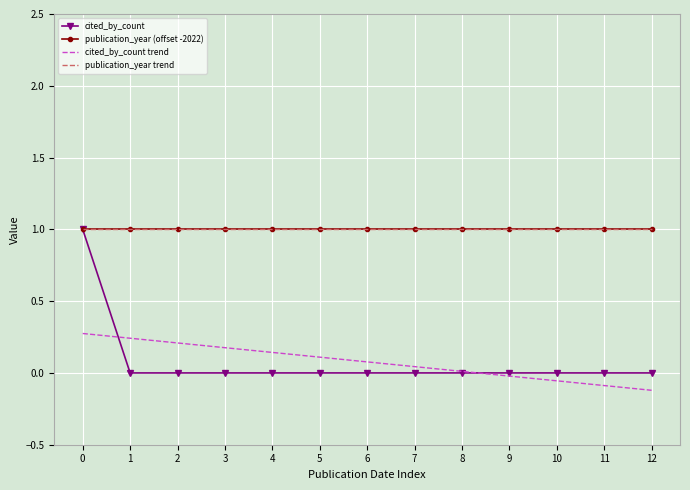

Count the publication_year trend values in the range 0 to 1.

13